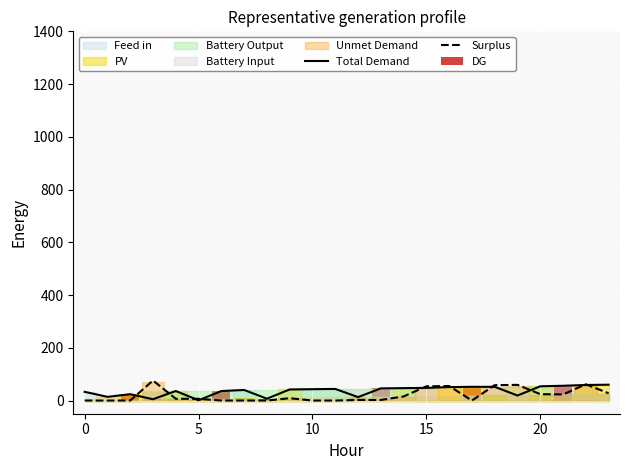

At 18, list the series in order from smallest to largest.

DG, Total Demand, Surplus